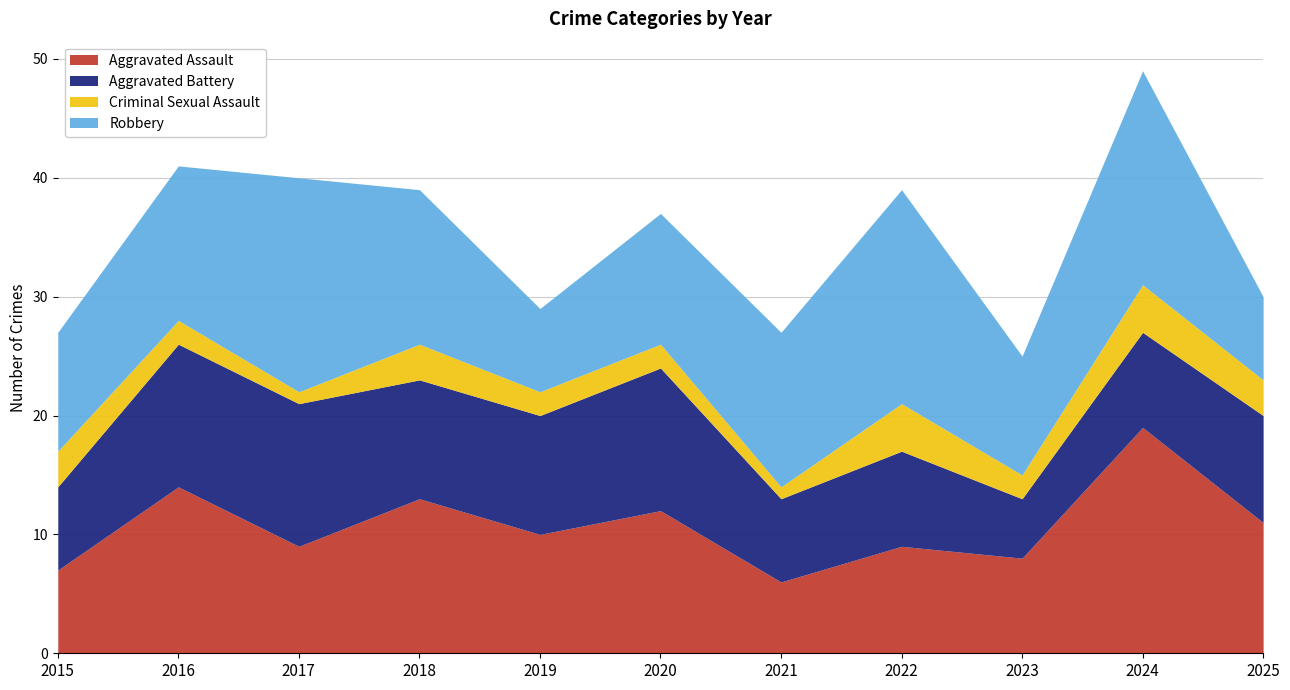

True or false: Criminal Sexual Assault and Aggravated Battery cross at least once.

False